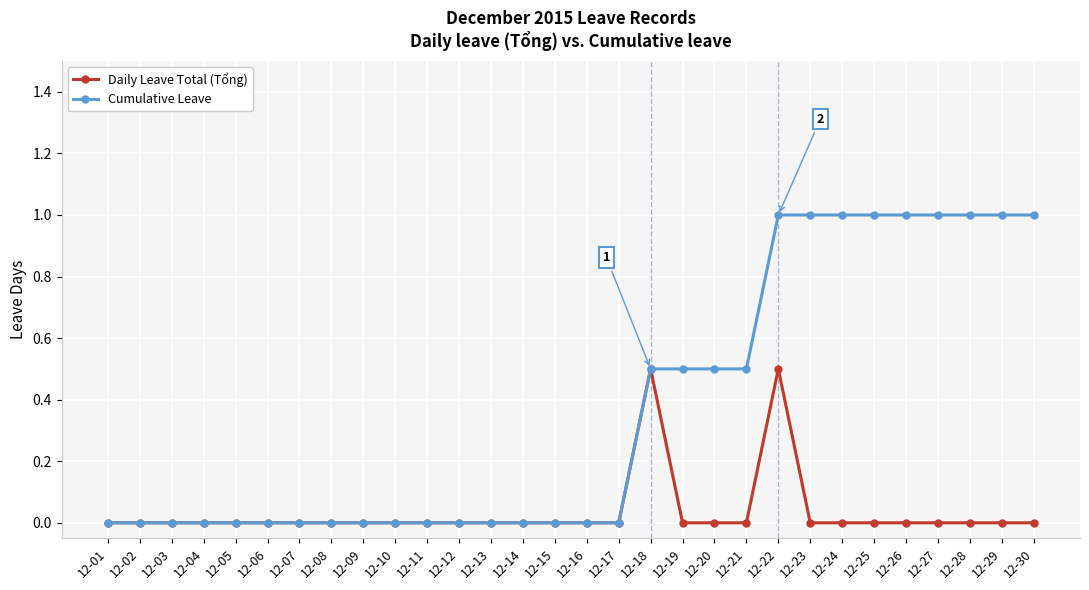

True or false: Cumulative Leave has a value of 0.4 at 12-13.

False